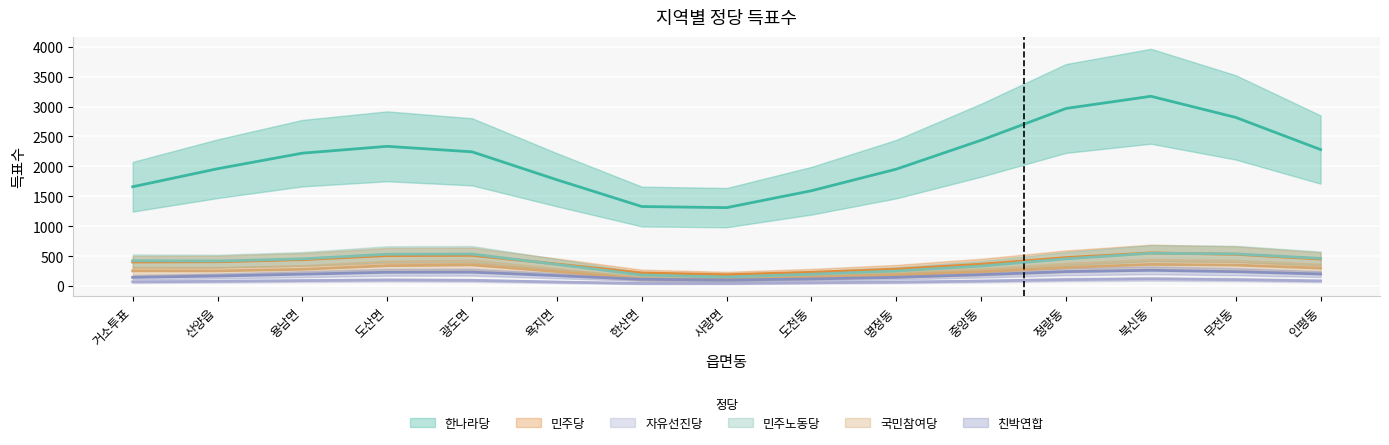

Which series has the largest total across all categories?

한나라당